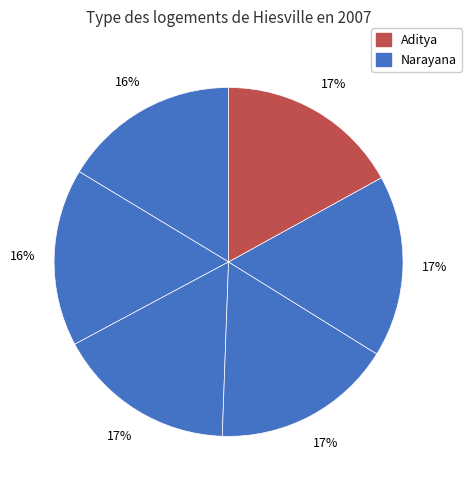

How many segments does this pie chart have?

6